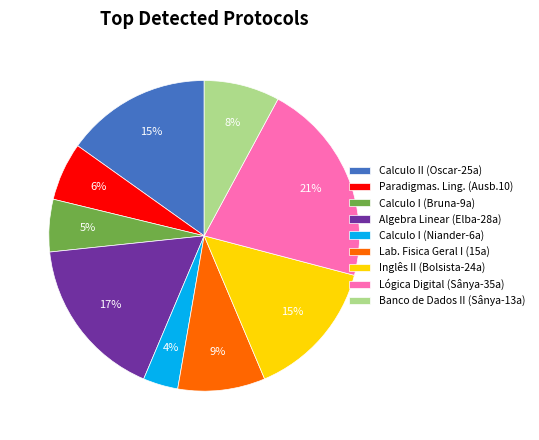

How many segments does this pie chart have?

9